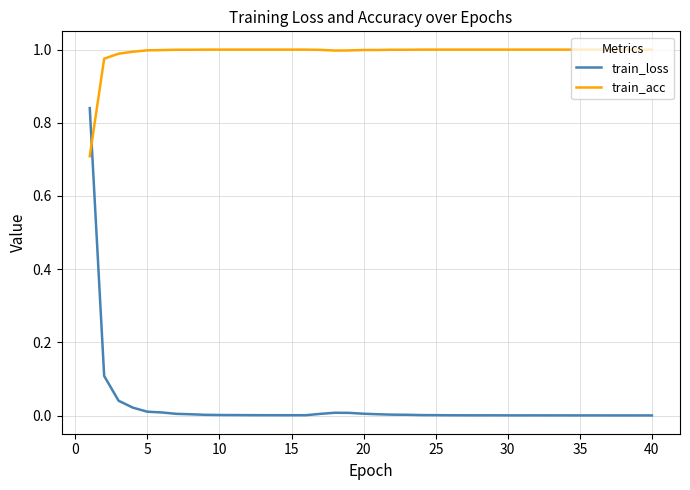

Which series has the largest total across all categories?

train_acc